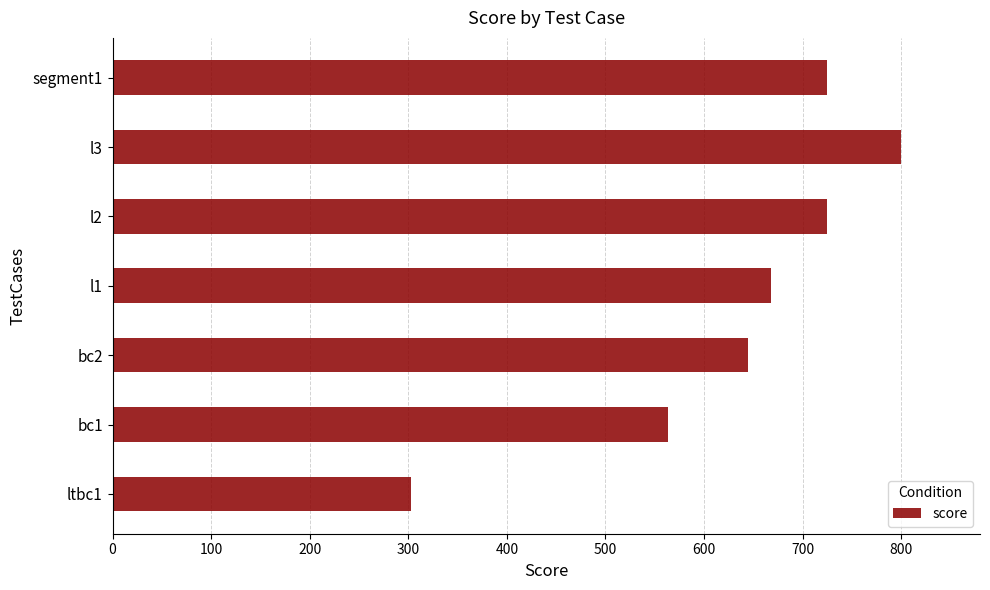

What is the change in value from l1 to segment1?

+57